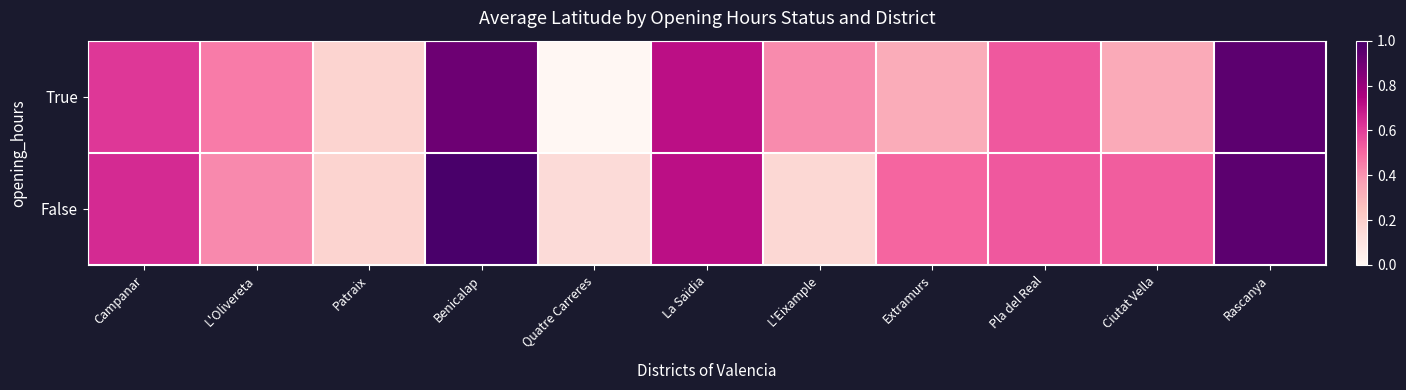

List the series in order of their overall mean, highest first.

False, True